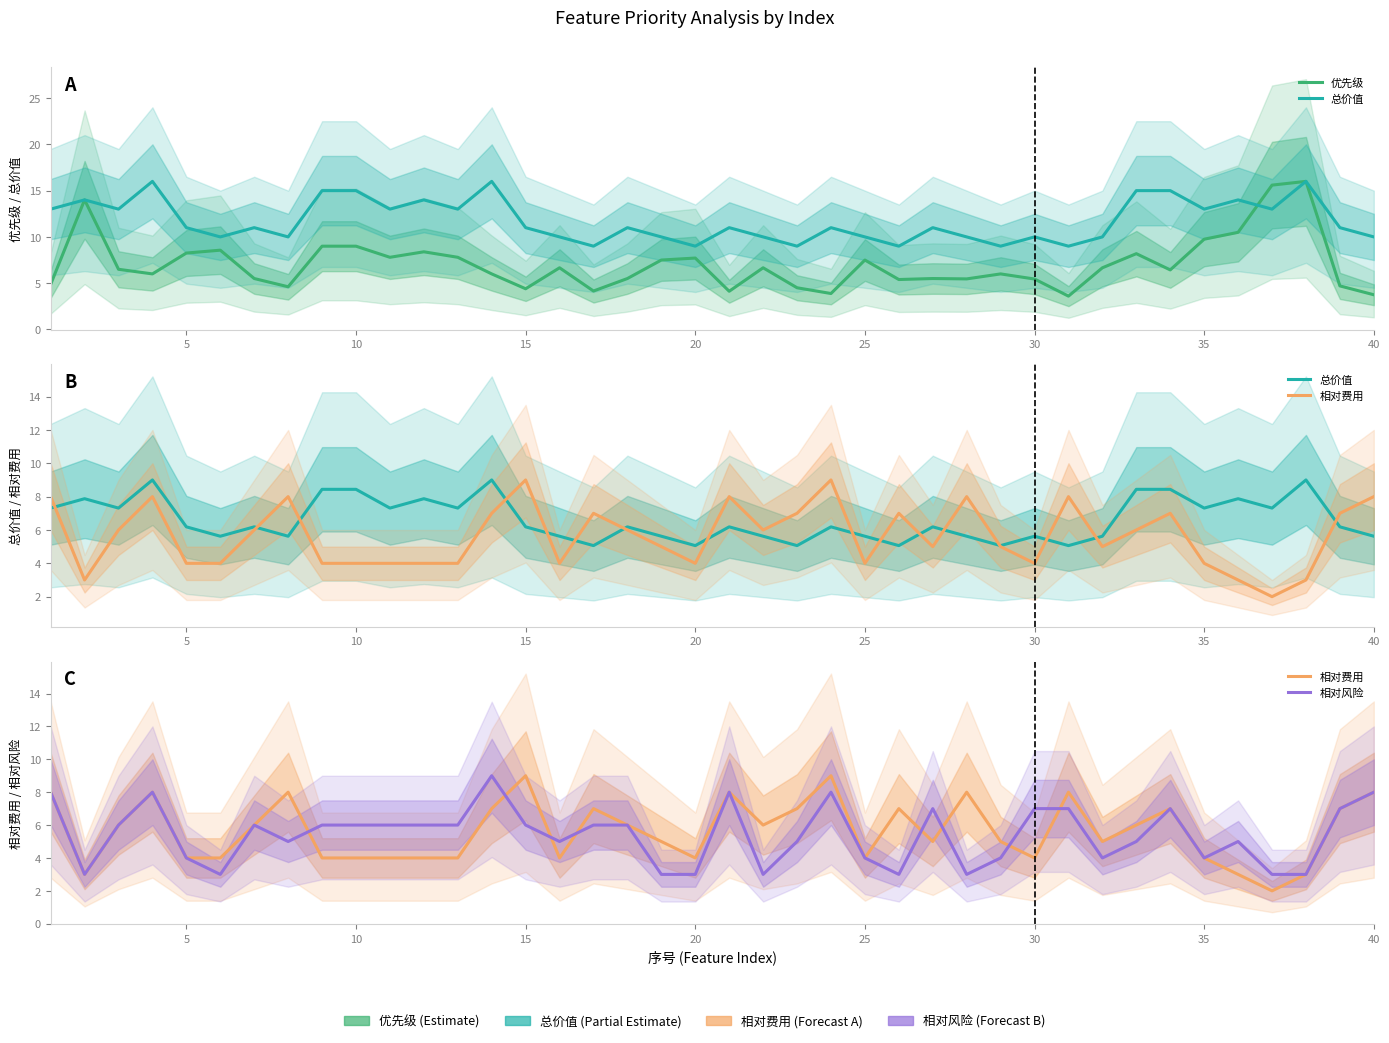

The 优先级 series shows 11.7 at 10. True or false?

False